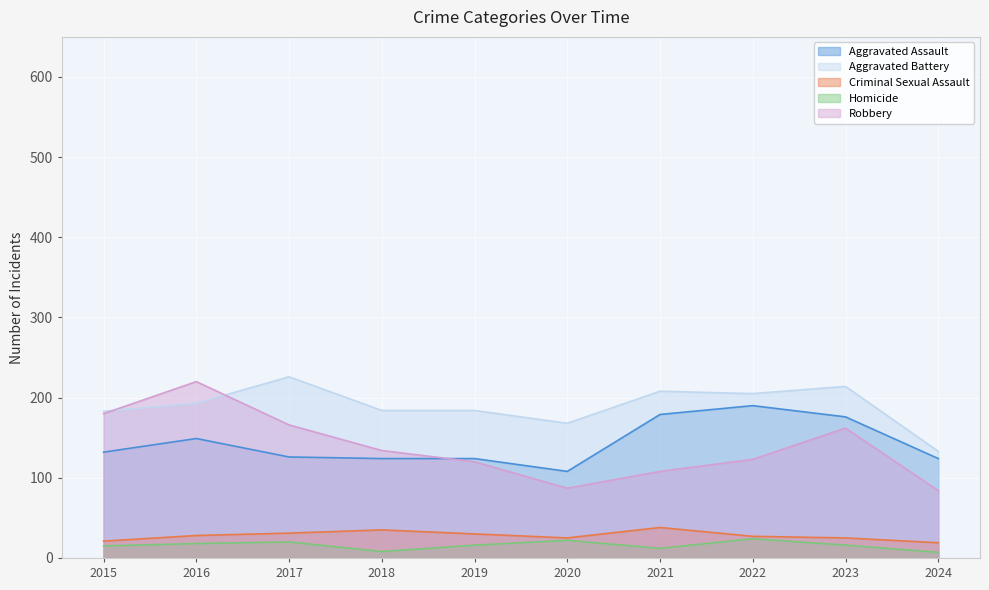

At which category does Aggravated Assault reach its first local peak?

2016